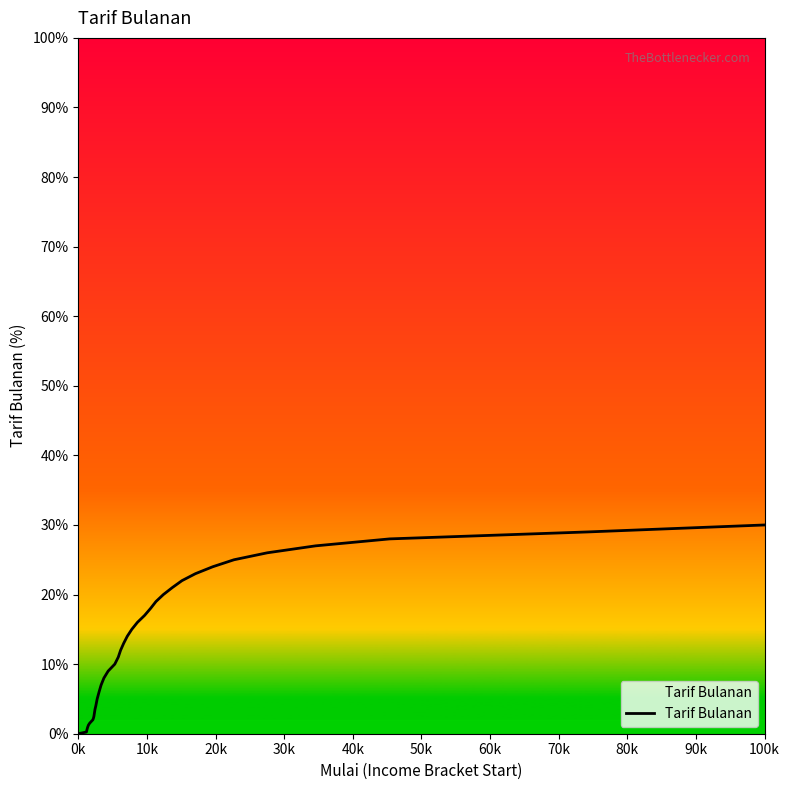

What is the difference between the maximum and minimum values?

30.0